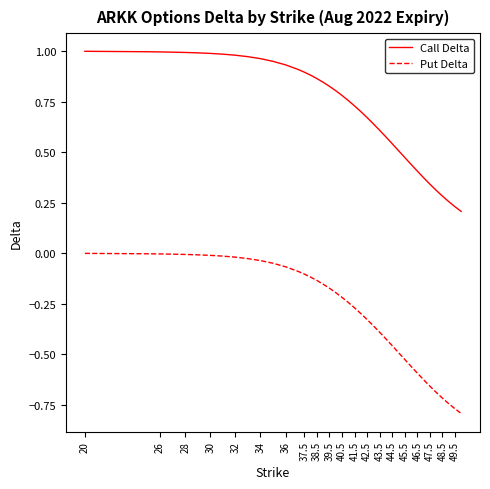

Which series has the largest total across all categories?

Call Delta